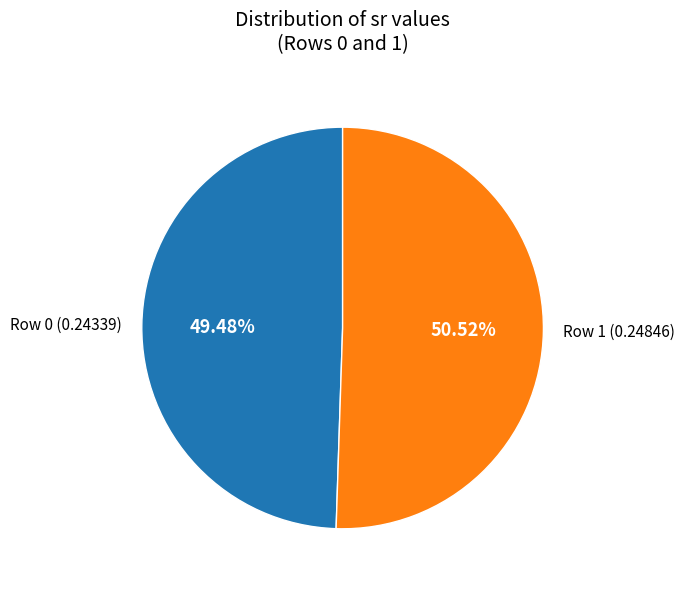

Which slice represents more than half of the pie?

Row 1 (0.24846)